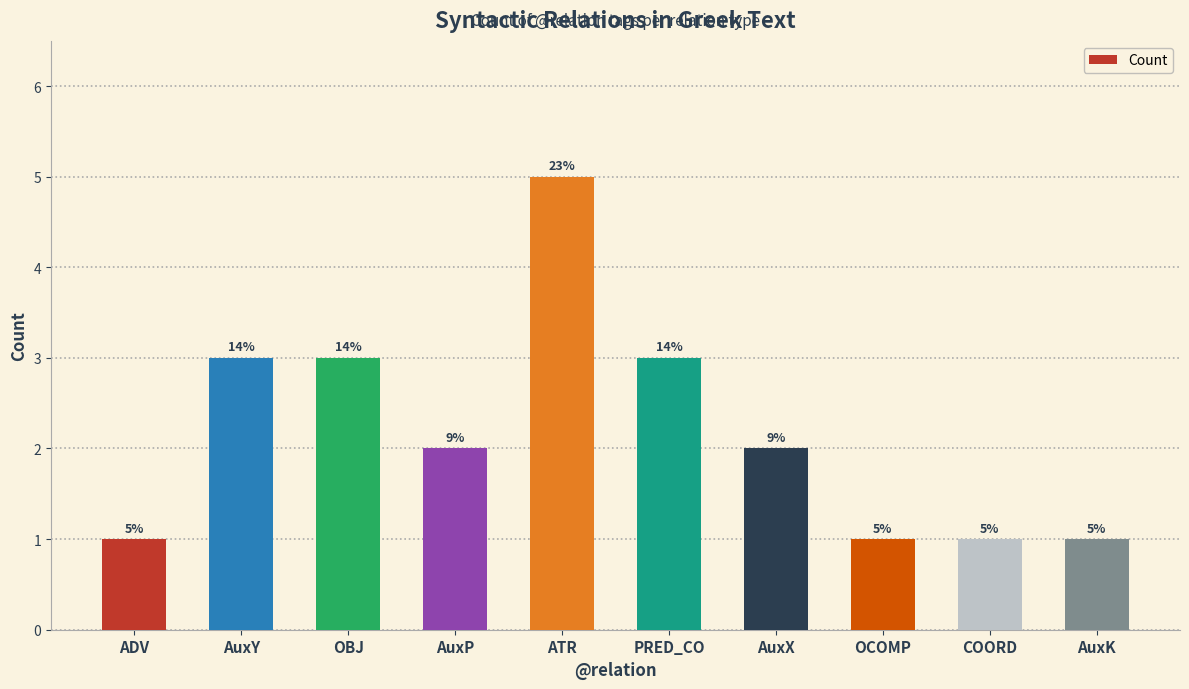

Does the chart contain any negative values?

No